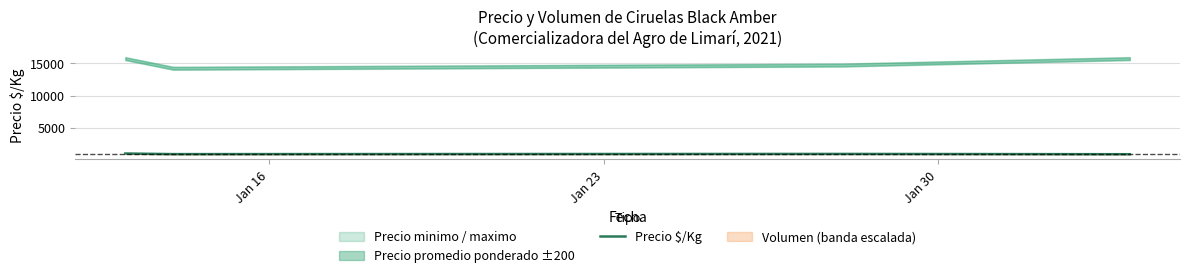

What is the minimum value for Precio $/Kg?

875.0